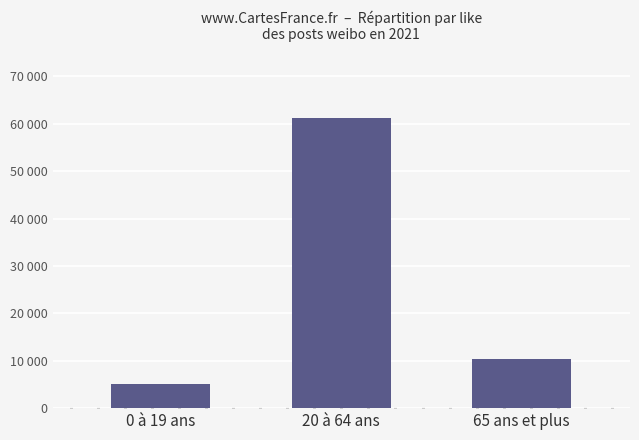

The value at 0 à 19 ans is 5138. True or false?

True